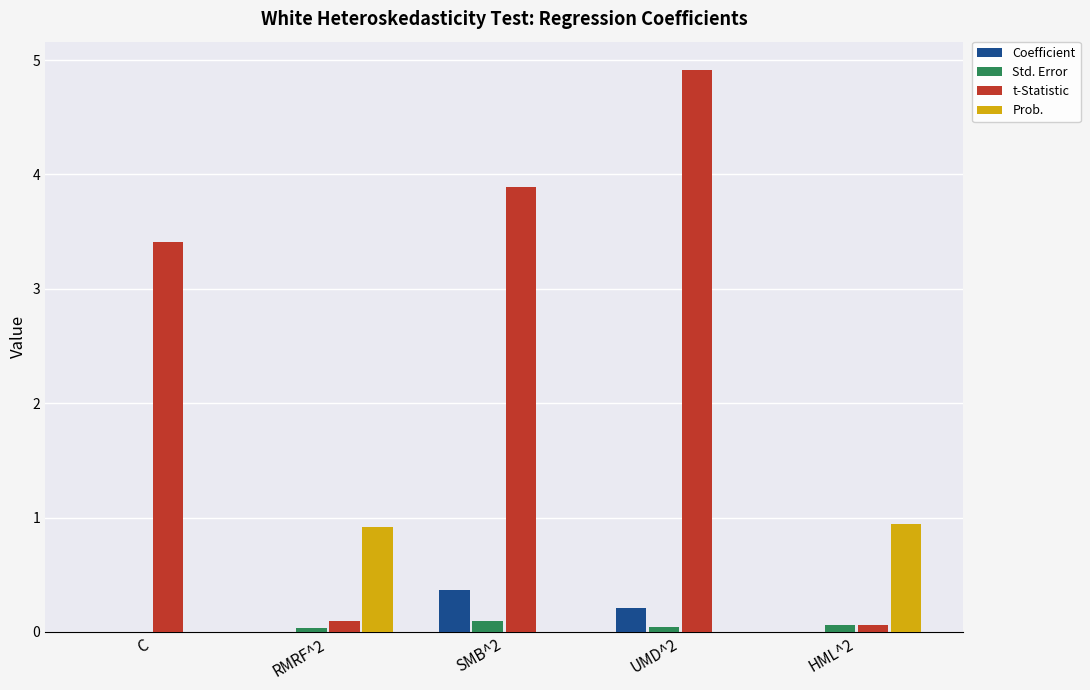

Read the Coefficient value at SMB^2.

0.4